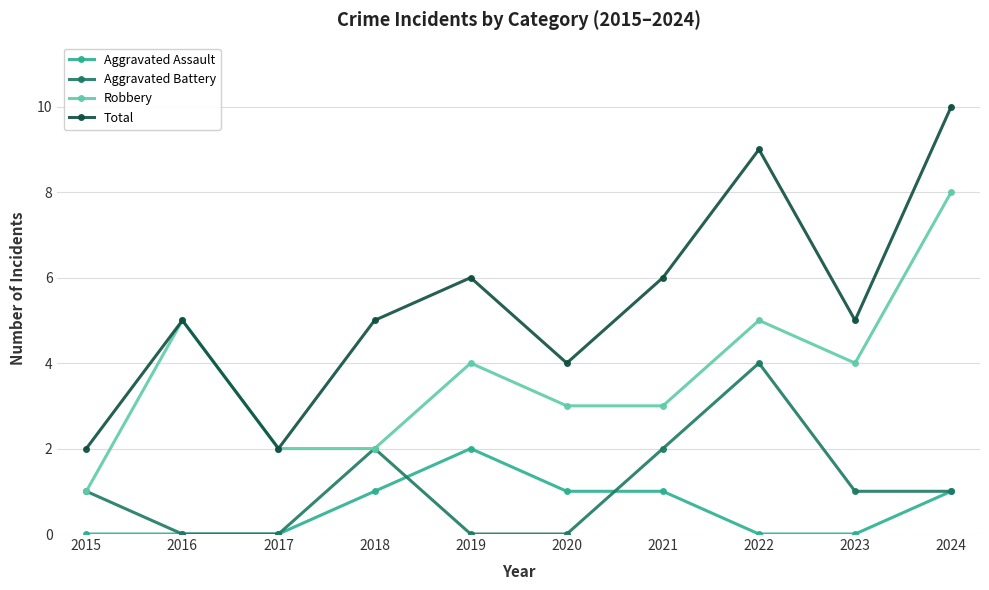

The value of Aggravated Assault at 2016 is -1. True or false?

False